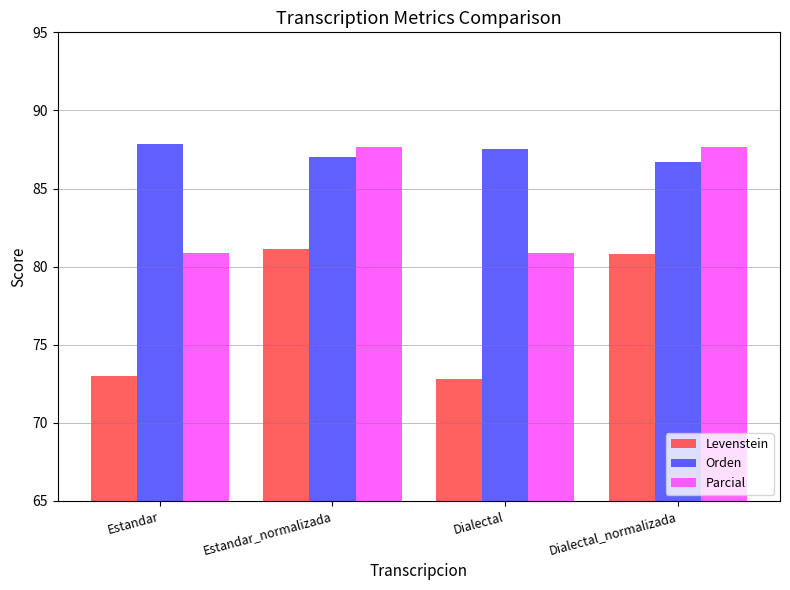

What is the difference between the Parcial values at Dialectal_normalizada and Estandar?

6.8